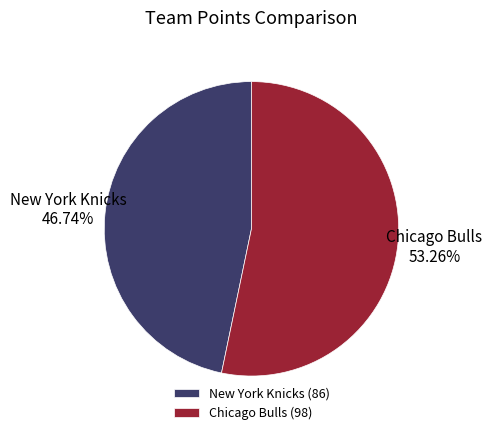

To the nearest percent, what percentage of the pie is Chicago Bulls?

53%